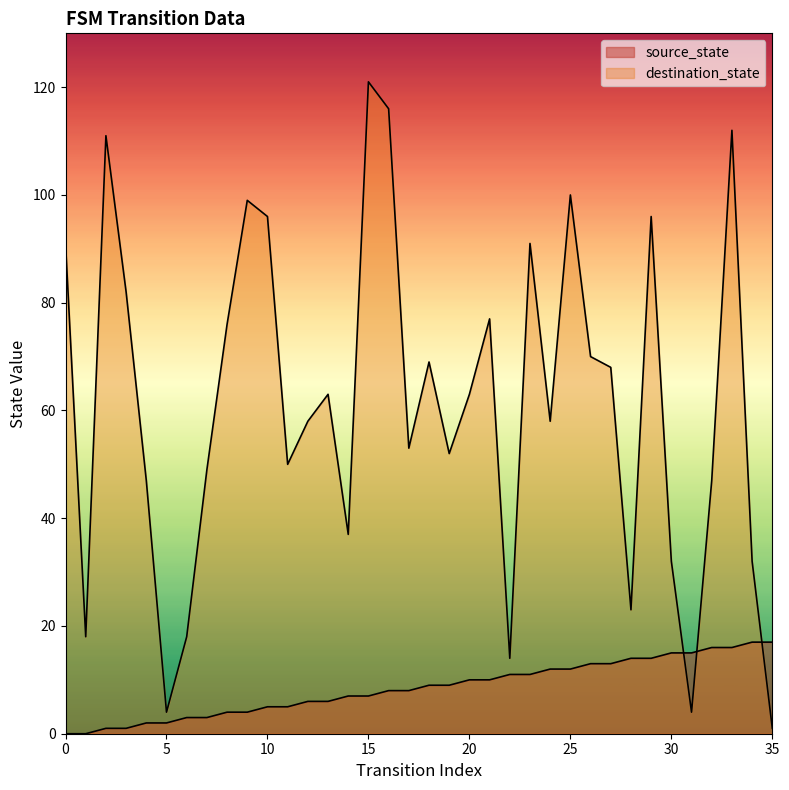

At which category is the sum across all series the highest?

15